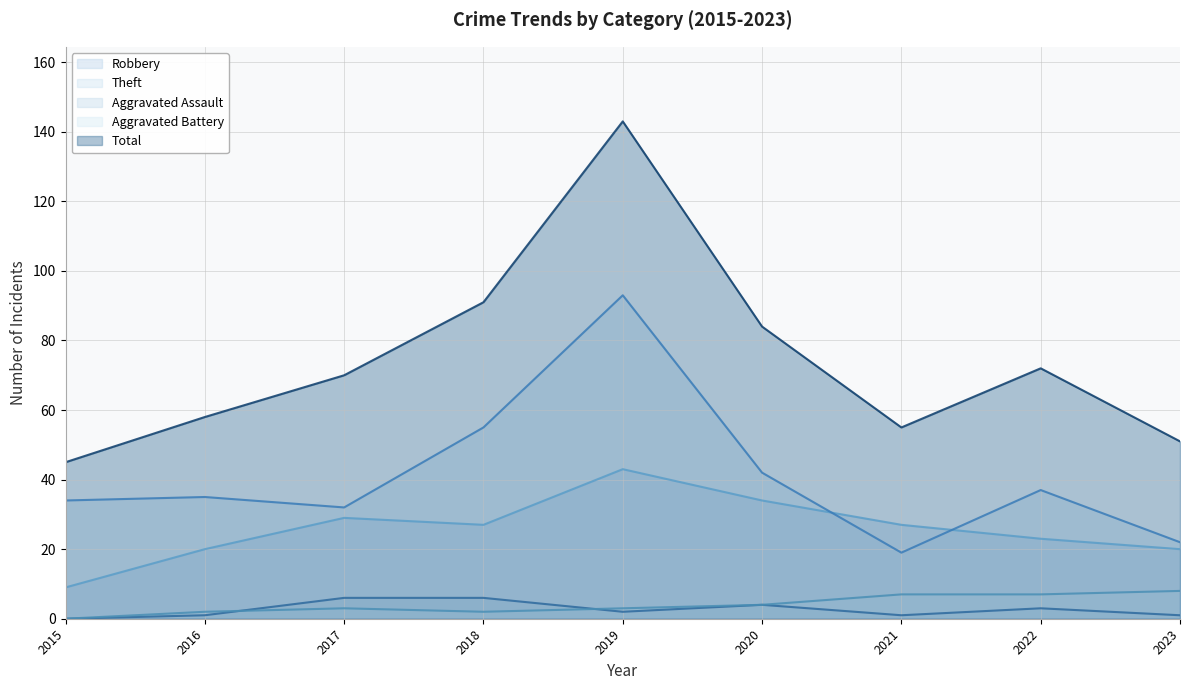

Reading left to right, list all the values displayed in this chart.

Robbery: 9	20	29	27	43	34	27	23	20
Theft: 34	35	32	55	93	42	19	37	22
Aggravated Assault: 0	1	6	6	2	4	1	3	1
Aggravated Battery: 0	2	3	2	3	4	7	7	8
Total: 45	58	70	91	143	84	55	72	51